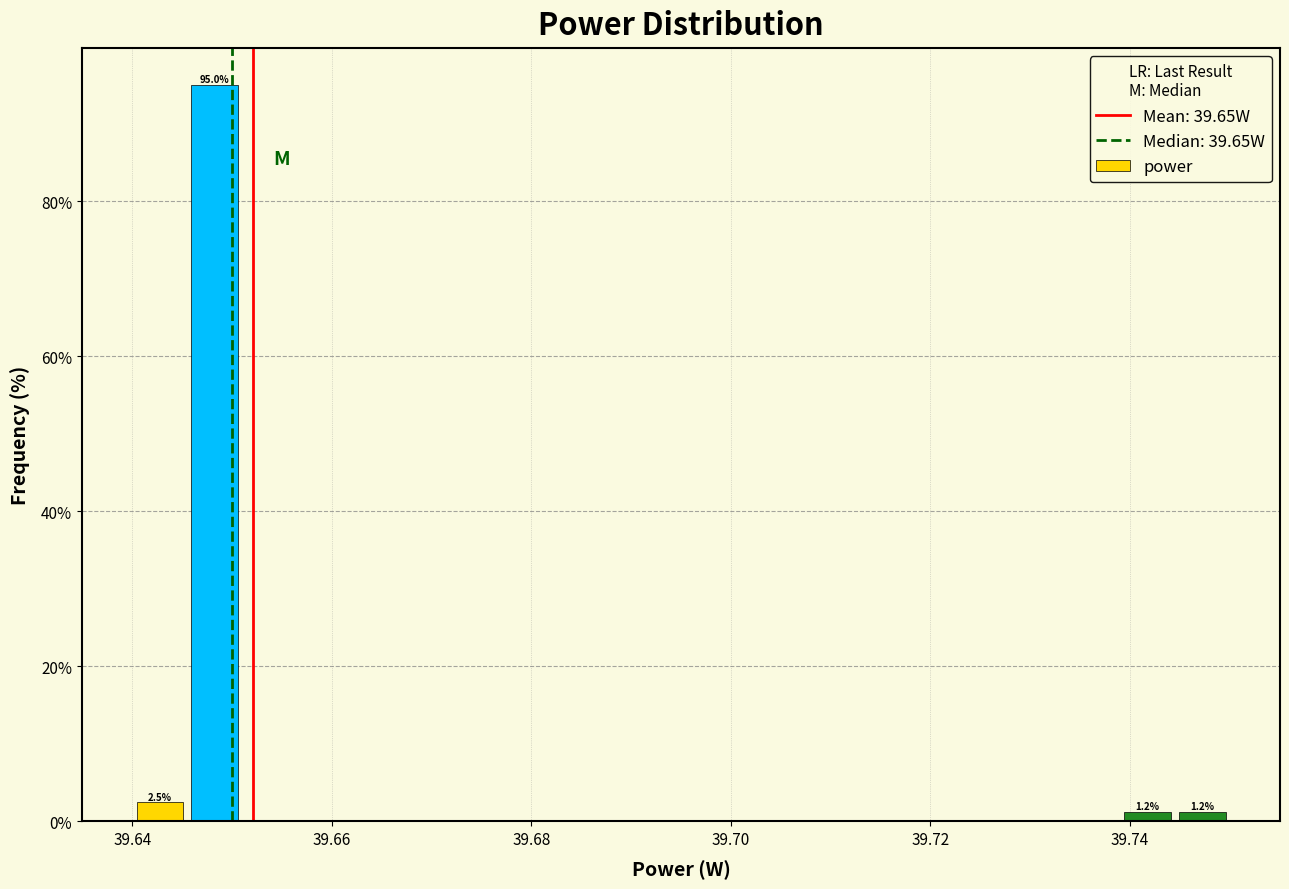

Around what value on the x-axis is the tallest bar? Give the approximate position of its centre, as read against the axis.

39.648